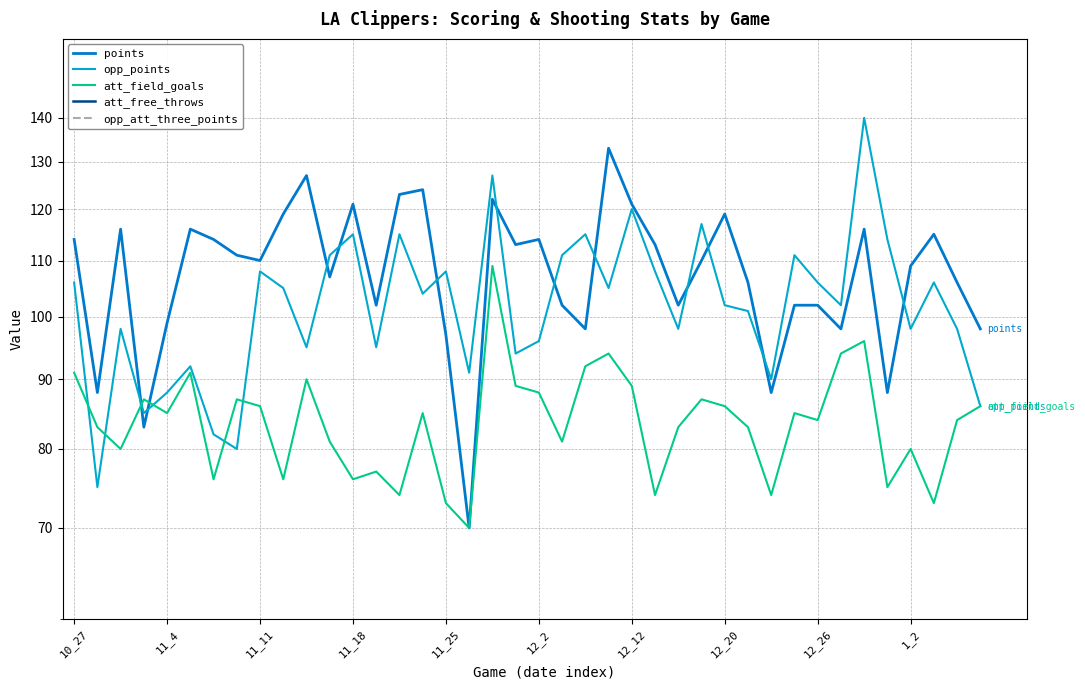

List the series in order of their peak value, highest first.

opp_points, points, att_field_goals, att_free_throws, opp_att_three_points